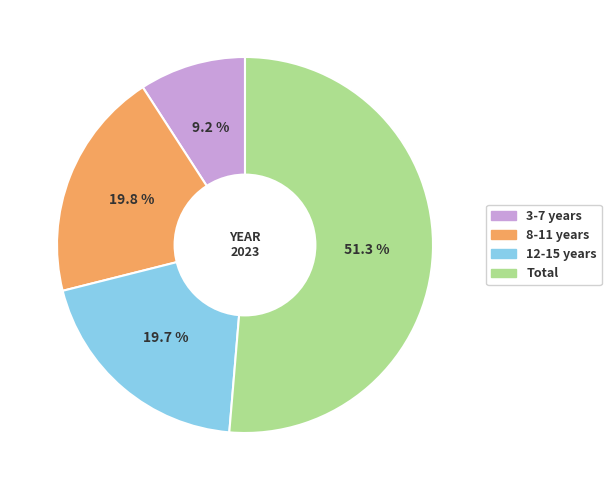

To the nearest percent, what is the difference between the largest and smallest slice percentages?

42%